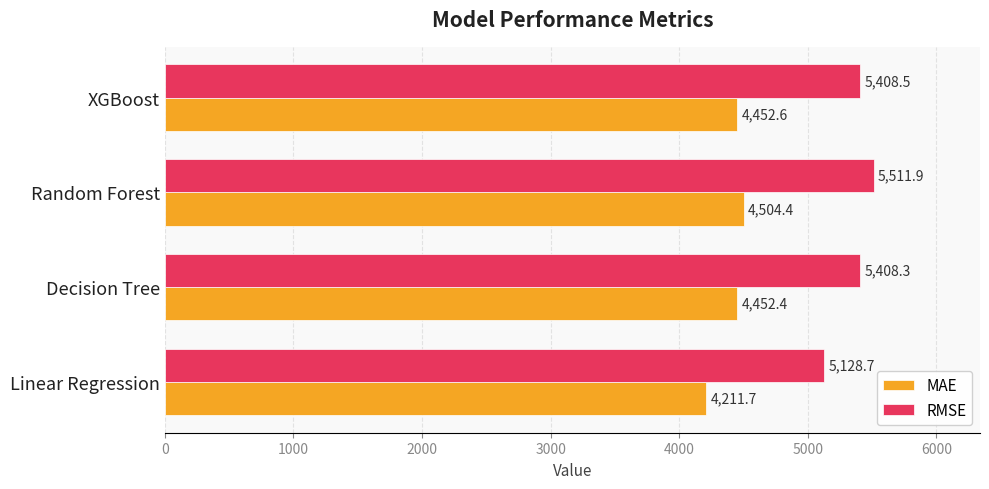

What is the spread (max minus min) of values at Decision Tree?

955.9